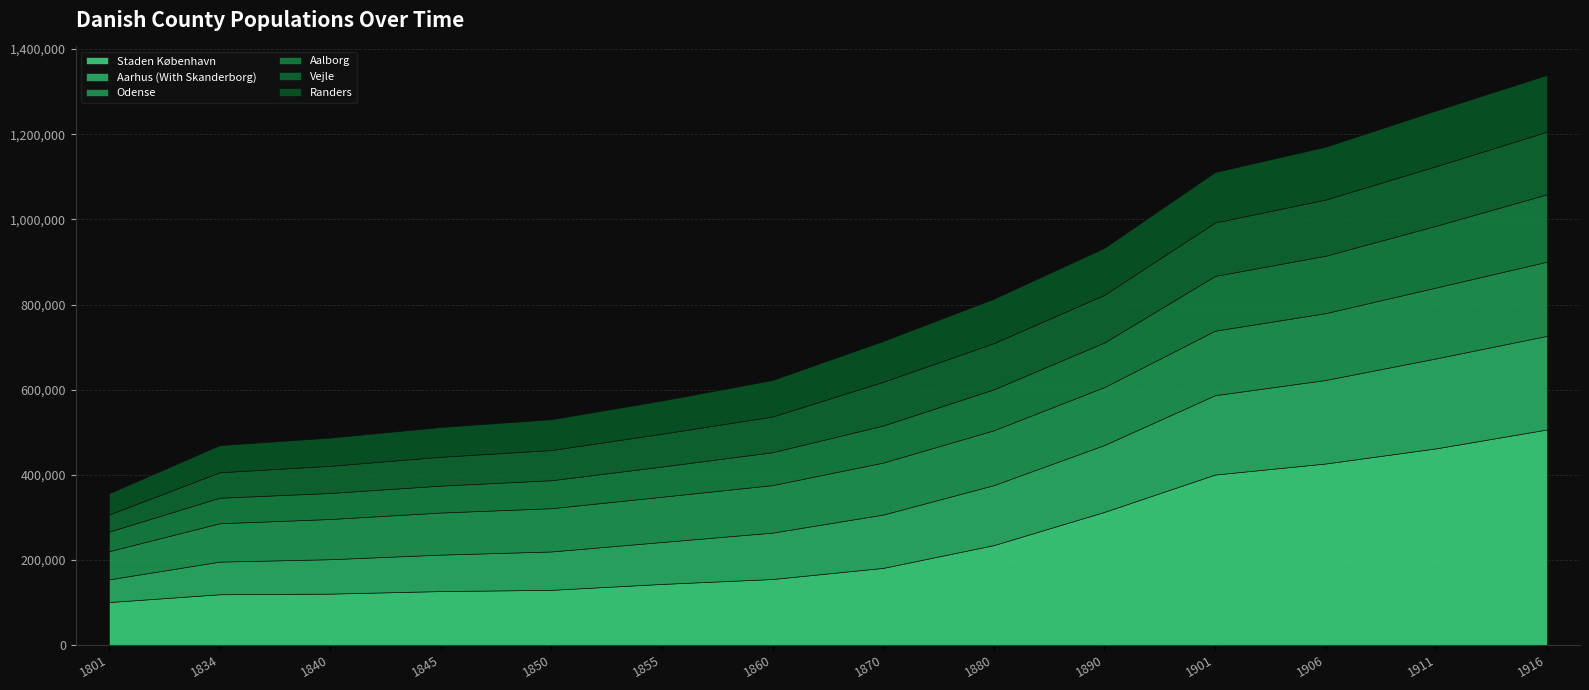

The Staden København series shows 129695 at 1850. True or false?

True